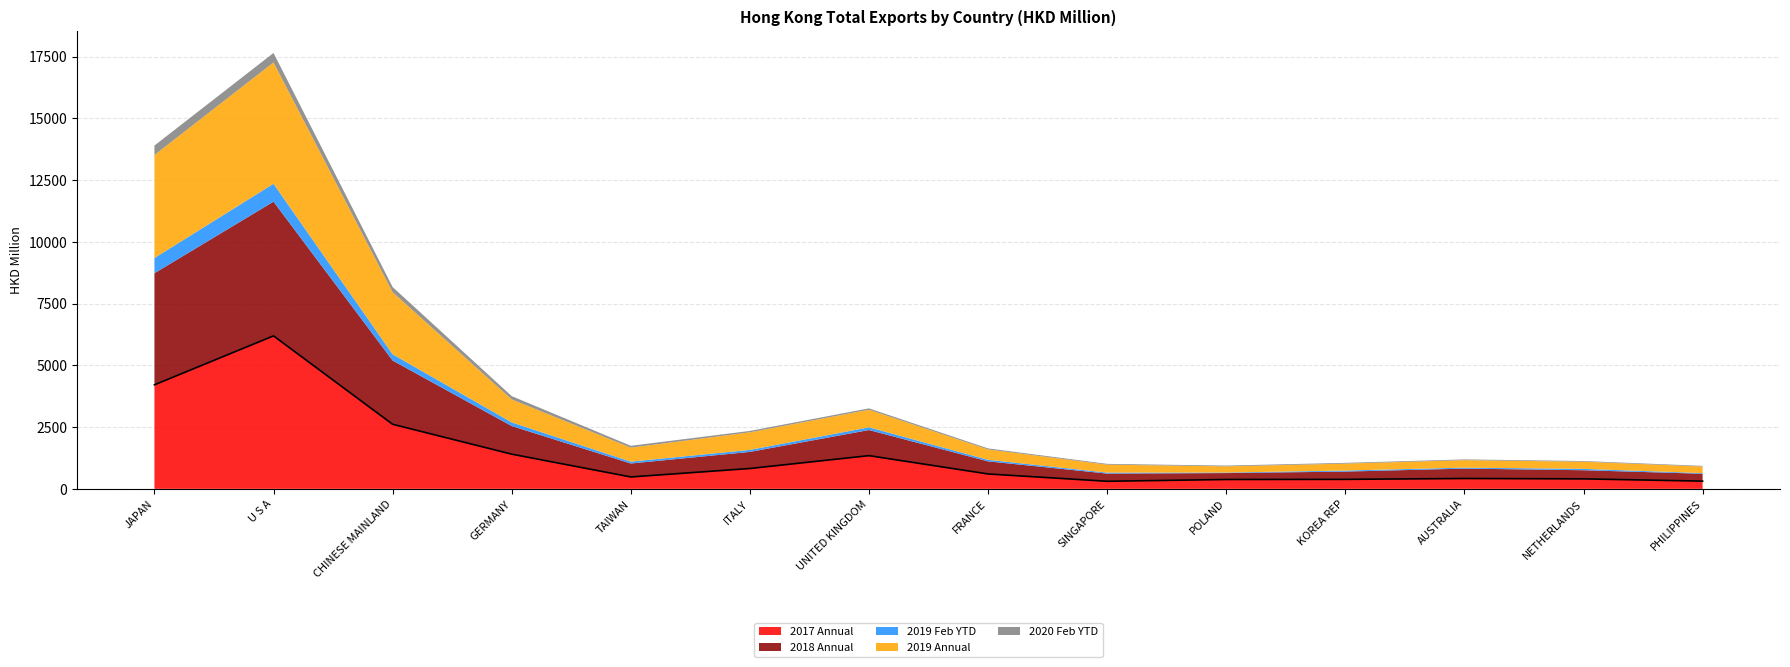

How many interior local valleys does the 2019 Feb YTD series have?

3